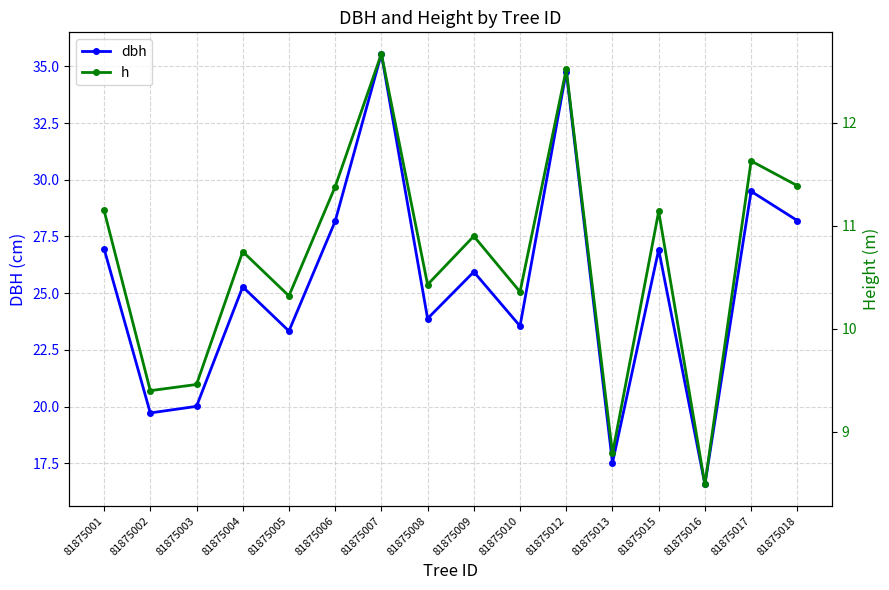

At which category does dbh reach its first local peak?

81875004